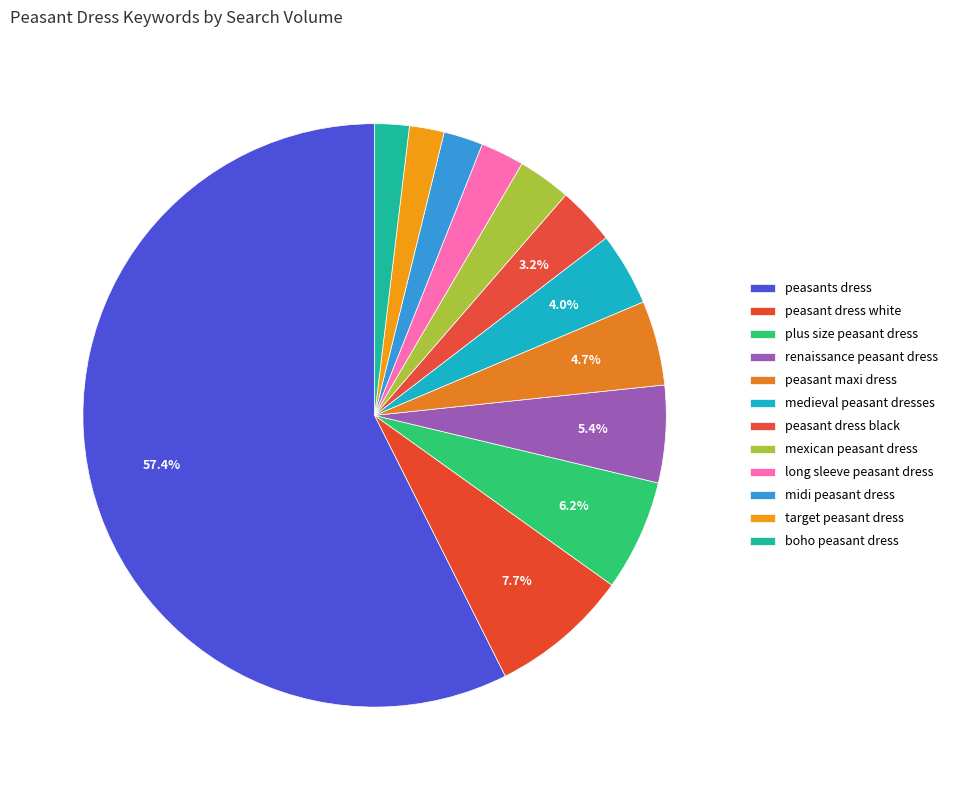

Between mexican peasant dress and renaissance peasant dress, which is larger?

renaissance peasant dress